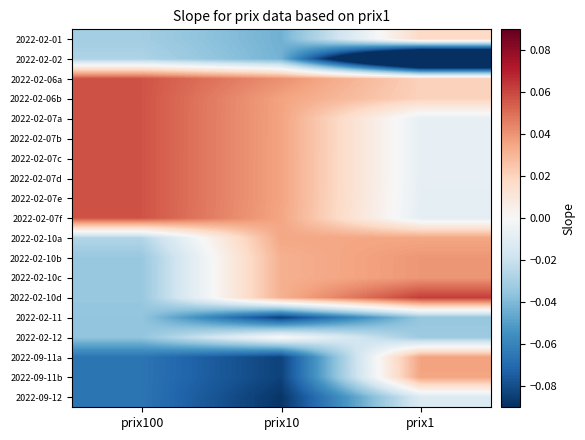

Reading left to right, what are all the values shown in this chart?

2022-02-01: prix100=-0.0	prix10=-0.0	prix1=0.0
2022-02-02: prix100=-0.0	prix10=-0.0	prix1=-0.2
2022-02-06a: prix100=0.1	prix10=0.0	prix1=0.0
2022-02-06b: prix100=0.1	prix10=0.0	prix1=0.0
2022-02-07a: prix100=0.1	prix10=0.0	prix1=-0.0
2022-02-07b: prix100=0.1	prix10=0.0	prix1=-0.0
2022-02-07c: prix100=0.1	prix10=0.0	prix1=-0.0
2022-02-07d: prix100=0.1	prix10=0.0	prix1=-0.0
2022-02-07e: prix100=0.1	prix10=0.0	prix1=-0.0
2022-02-07f: prix100=0.1	prix10=0.0	prix1=-0.0
2022-02-10a: prix100=-0.0	prix10=0.0	prix1=0.0
2022-02-10b: prix100=-0.0	prix10=0.0	prix1=0.0
2022-02-10c: prix100=-0.0	prix10=0.0	prix1=0.0
2022-02-10d: prix100=-0.0	prix10=0.0	prix1=0.1
2022-02-11: prix100=-0.0	prix10=-0.1	prix1=-0.0
2022-02-12: prix100=-0.0	prix10=0.0	prix1=-0.0
2022-09-11a: prix100=-0.1	prix10=-0.1	prix1=0.0
2022-09-11b: prix100=-0.1	prix10=-0.1	prix1=0.0
2022-09-12: prix100=-0.1	prix10=-0.1	prix1=-0.0